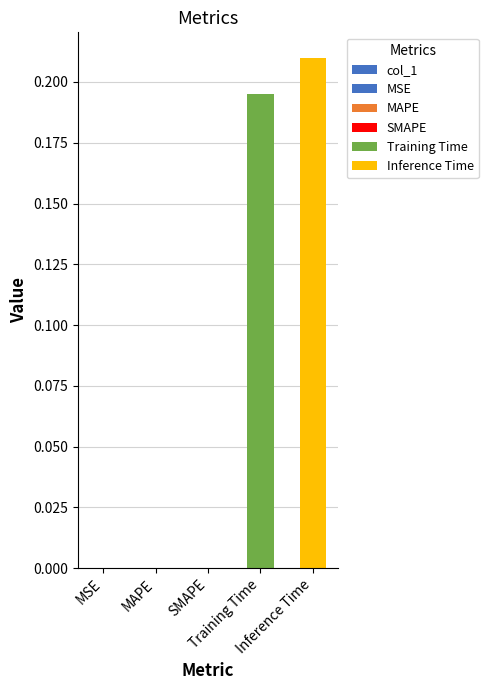

Reading left to right, what are all the values shown in this chart?

MSE=0.0	MAPE=0.0	SMAPE=0.0	Training Time=0.2	Inference Time=0.2